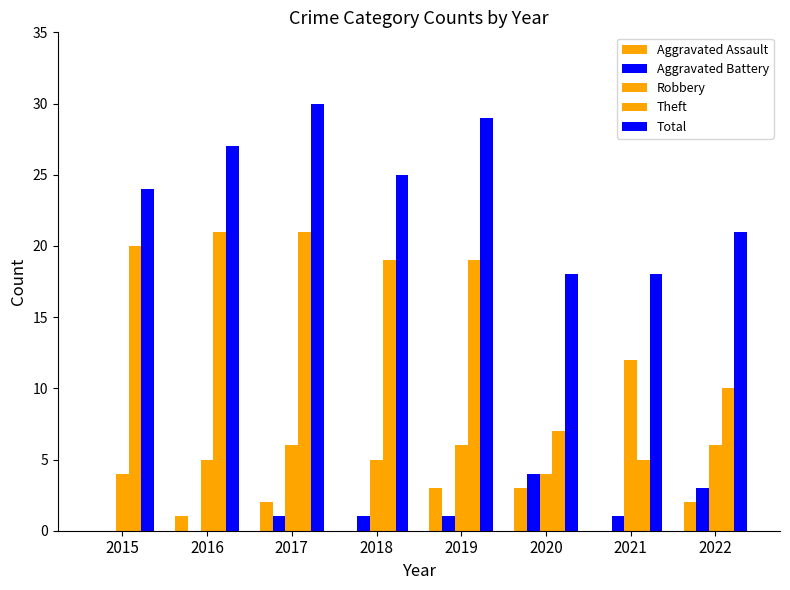

The value of Aggravated Battery at 2017 is 2. True or false?

False